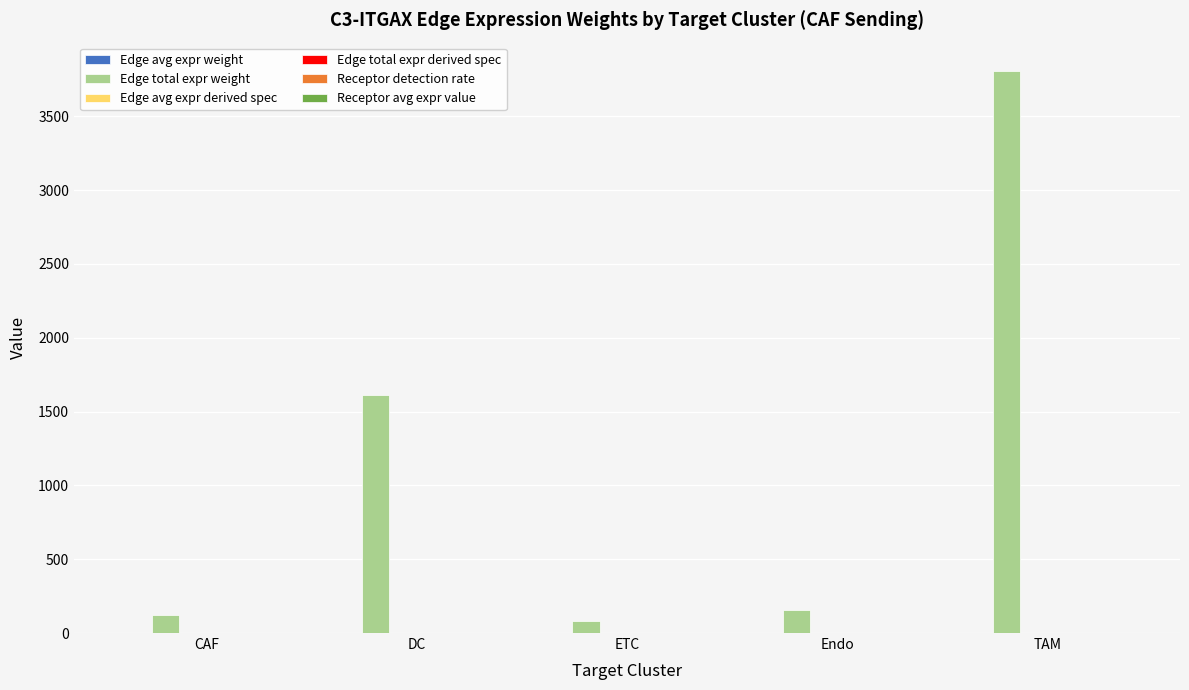

At which category is the sum across all series the highest?

TAM